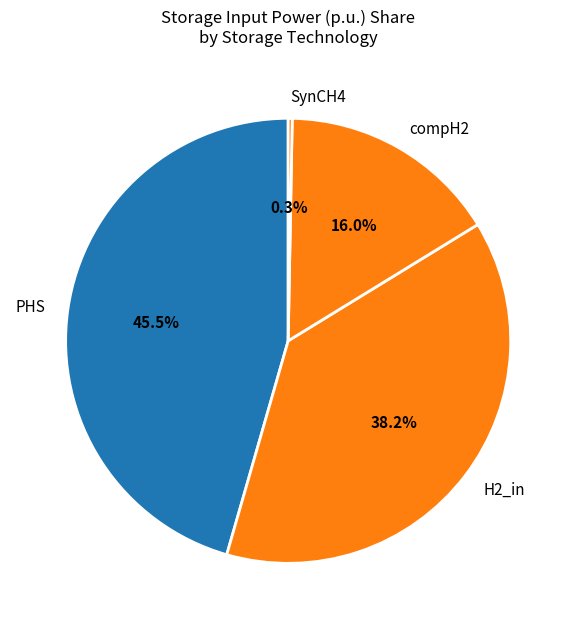

Between H2_in and SynCH4, which is larger?

H2_in